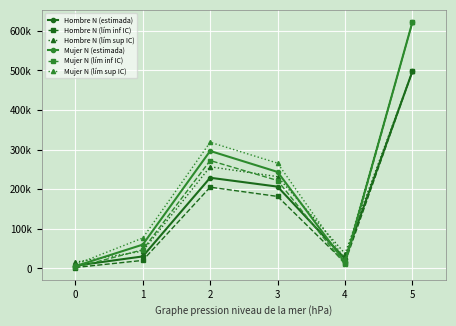

Is it true that Mujer N (lím inf IC) equals 272542 at 2?

True